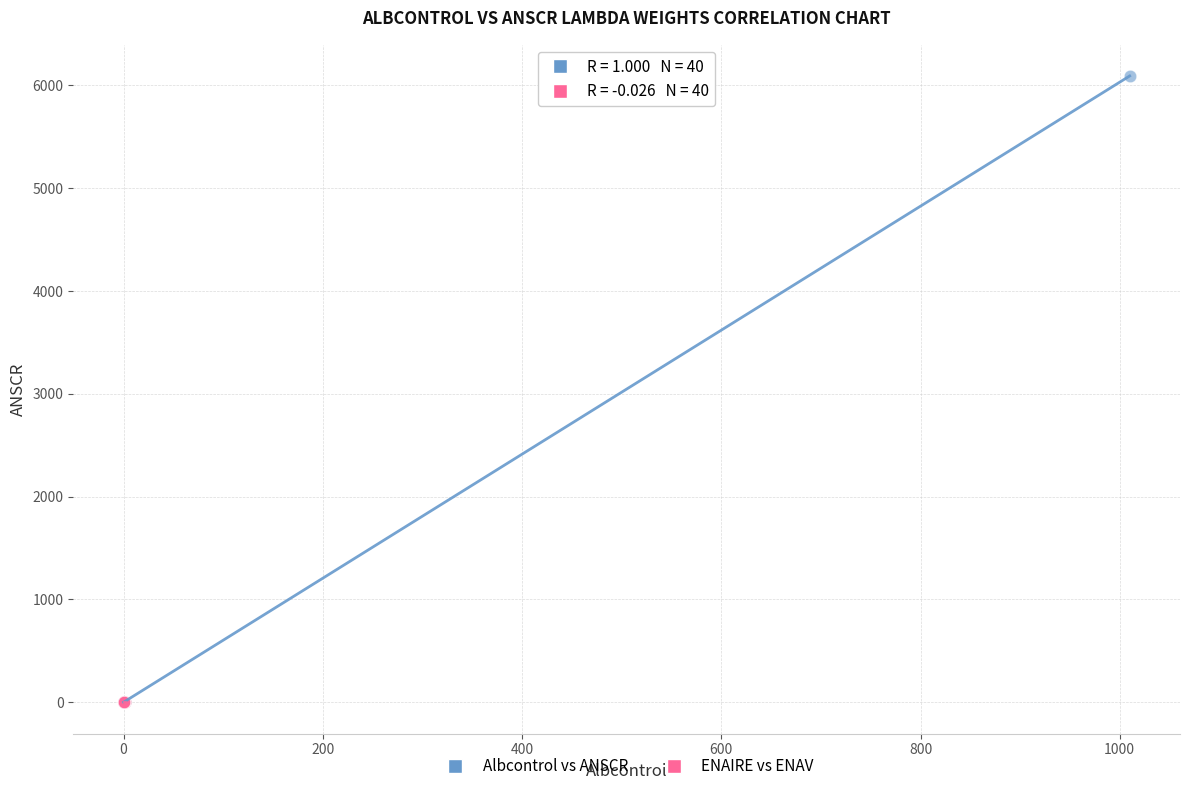

Which series has the widest spread of Y values?

Albcontrol vs ANSCR